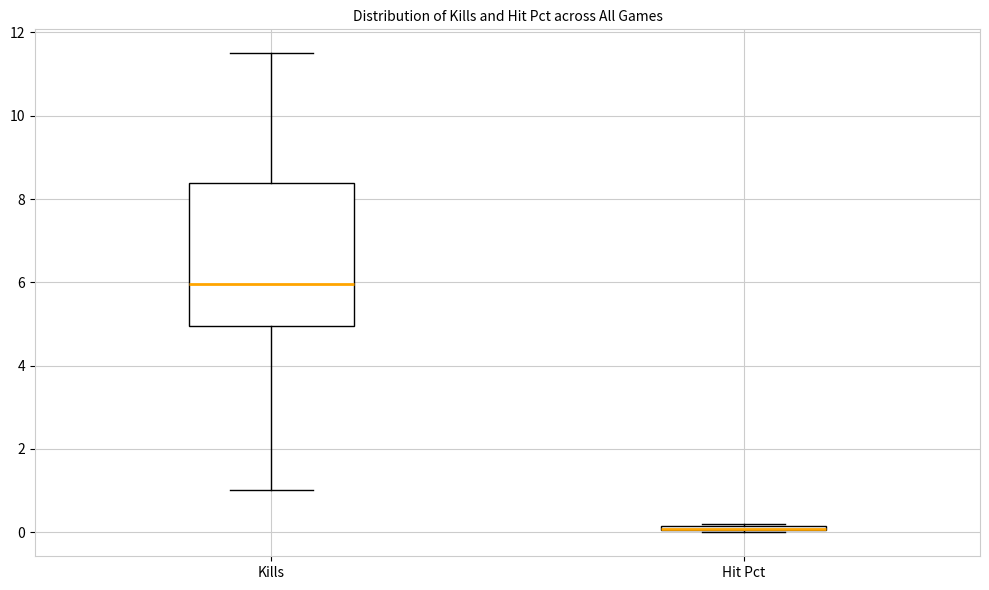

Which box is the tallest, from its lower edge to its upper edge?

Kills